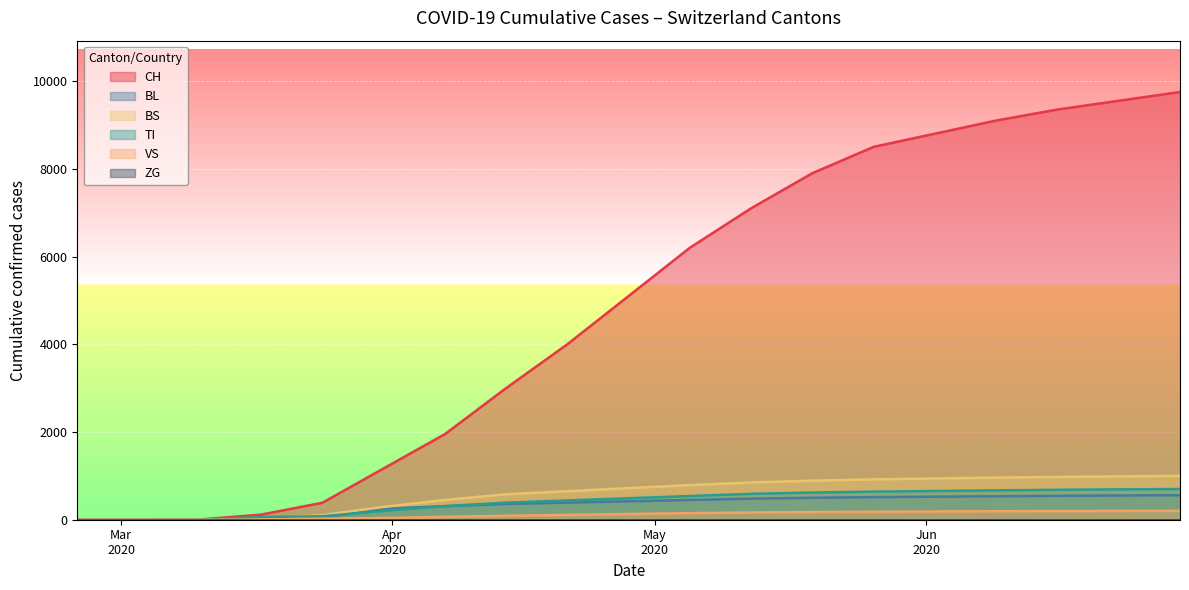

Rank the categories by CH value from lowest to highest.

2020-02-25, 2020-03-03, 2020-03-10, 2020-03-17, 2020-03-24, 2020-03-31, 2020-04-07, 2020-04-14, 2020-04-21, 2020-04-28, 2020-05-05, 2020-05-12, 2020-05-19, 2020-05-26, 2020-06-02, 2020-06-09, 2020-06-16, 2020-06-23, 2020-06-30